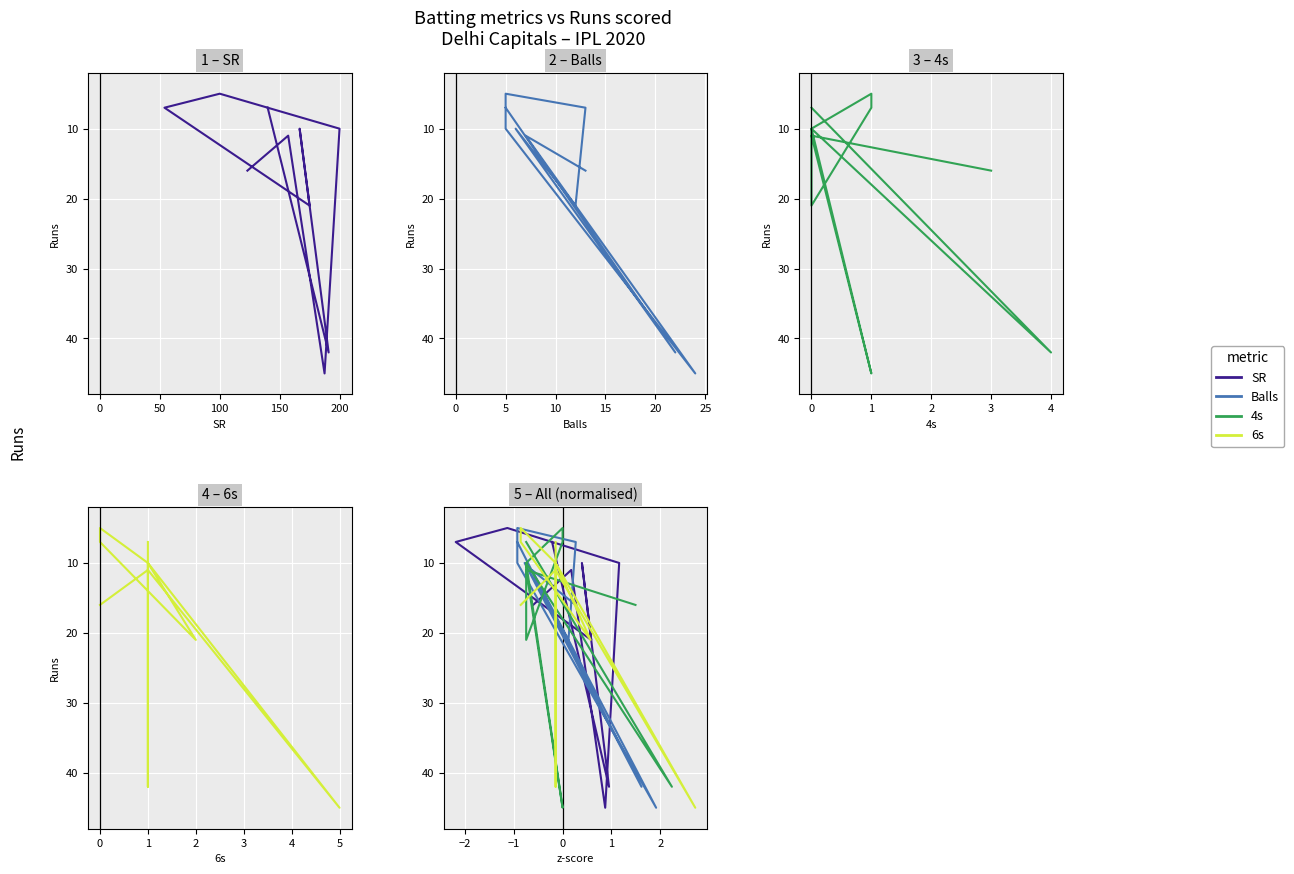

How many data points in 4s are above 11?

4